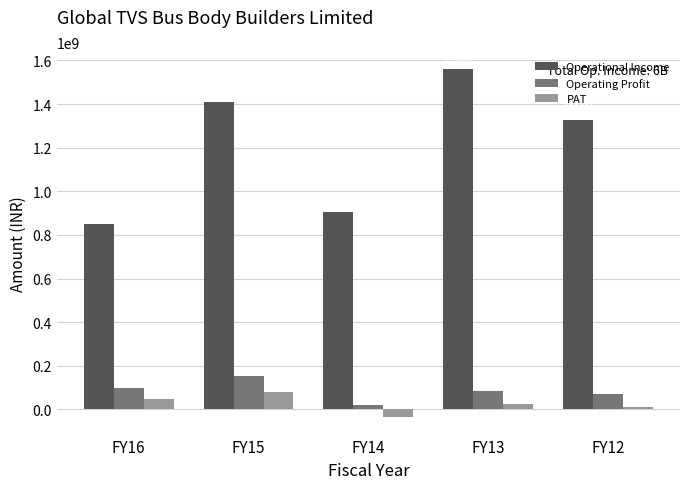

Which series has the widest spread of values?

Operational Income